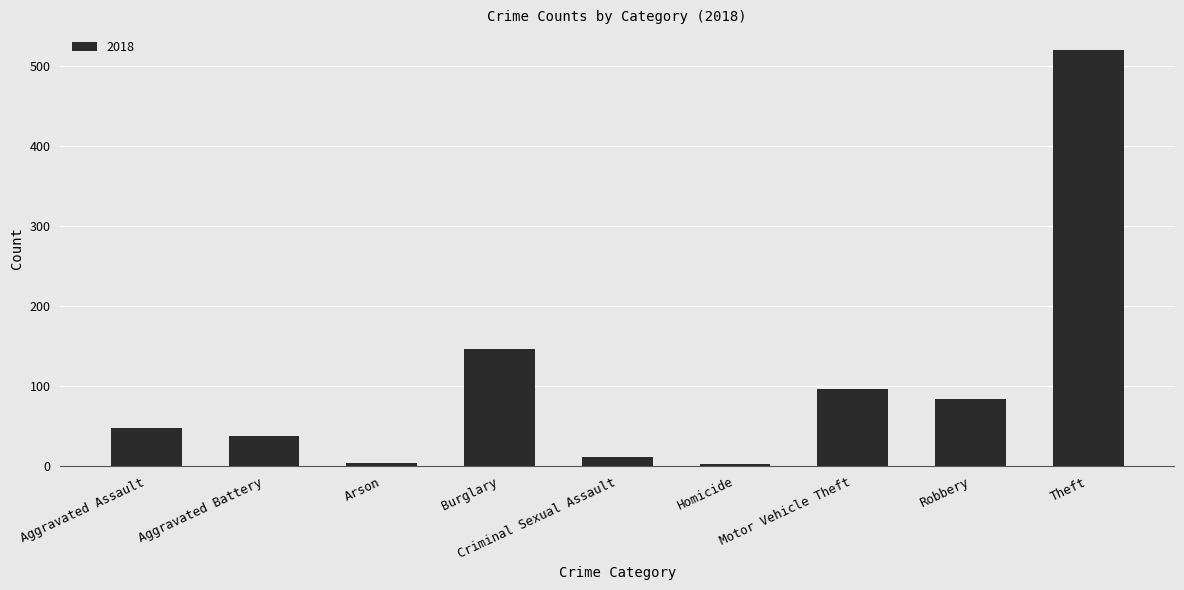

At which label is the value closest to 261?

Burglary